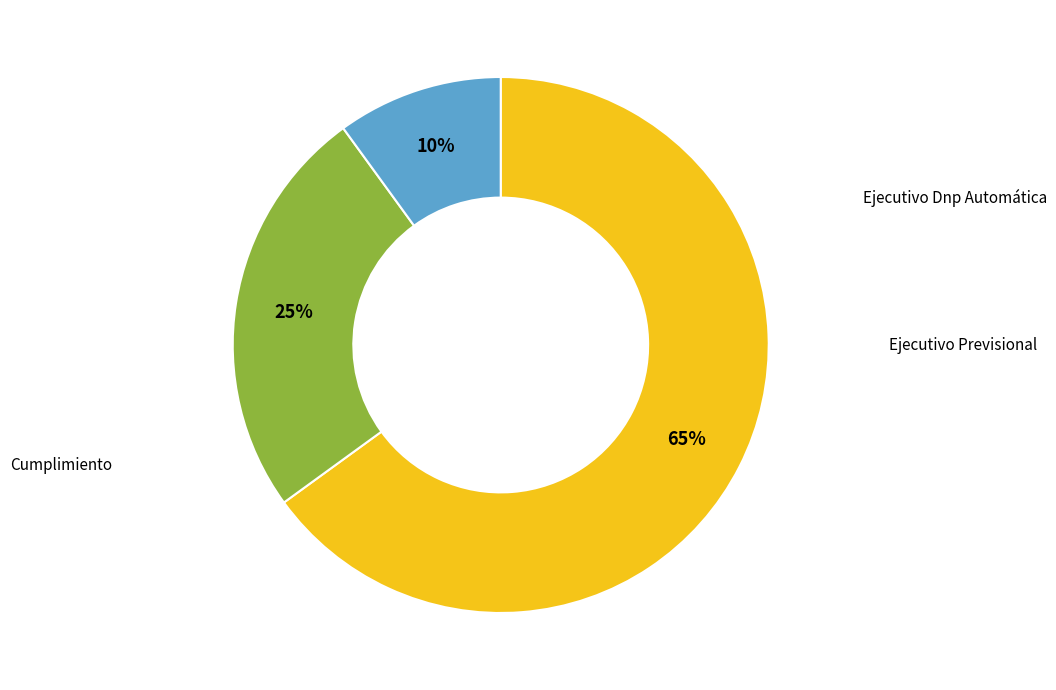

To the nearest percent, what percentage of the pie is Cumplimiento?

10%